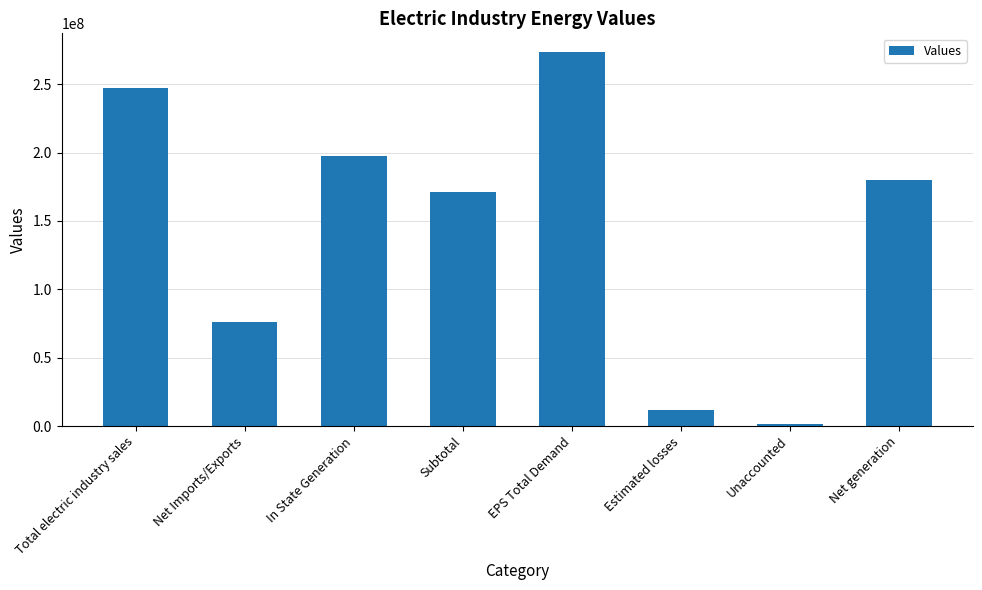

True or false: the data shows 179974217 at Net generation.

True